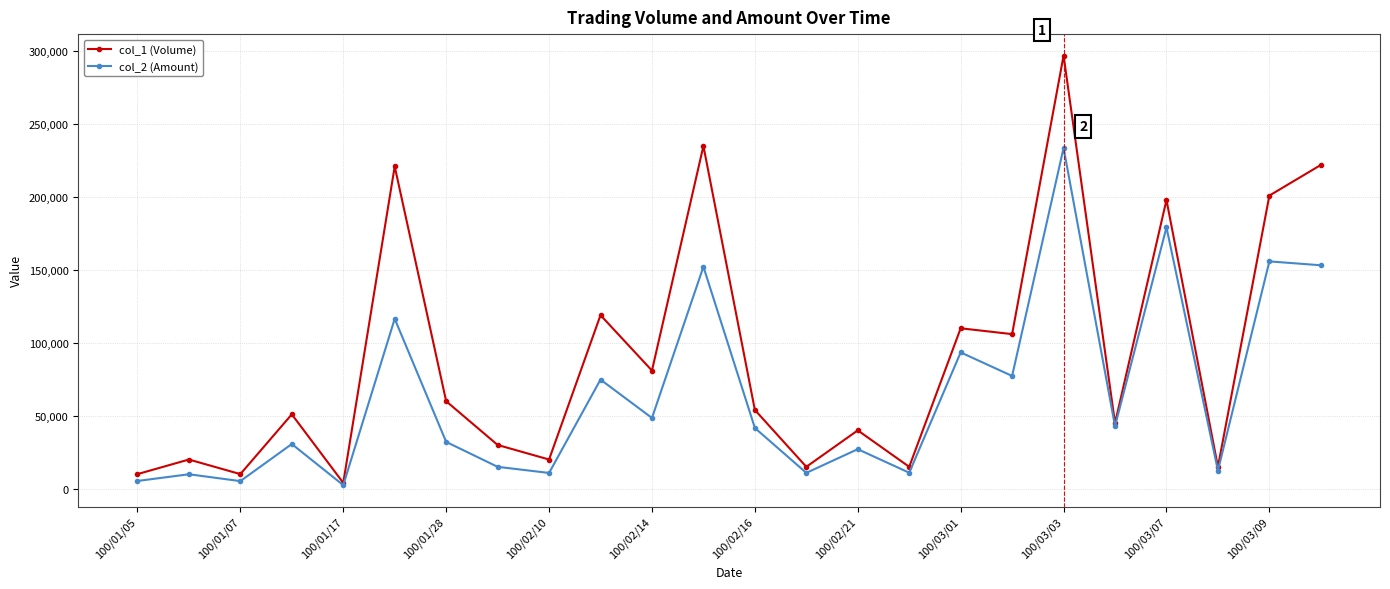

Which series has the largest range (max minus min)?

col_1 (Volume)